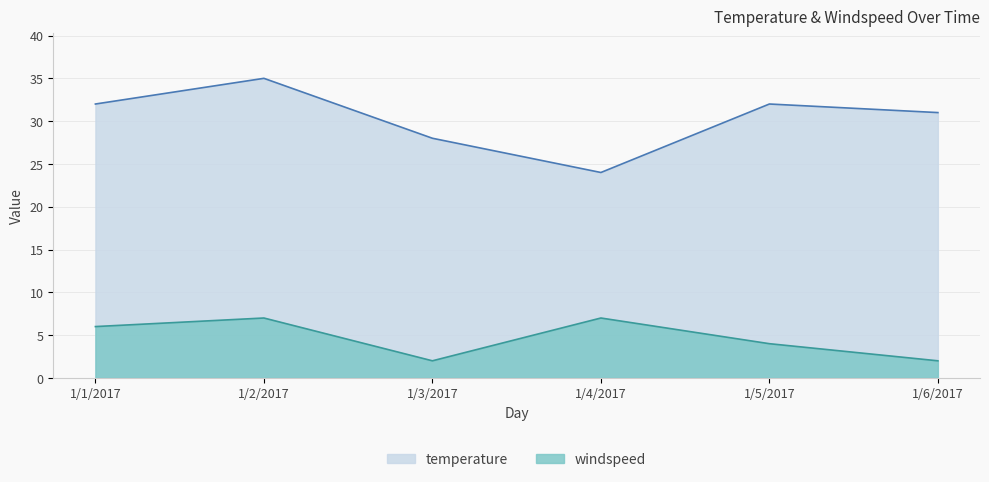

What is the sum of the windspeed values at 1/4/2017 and 1/1/2017?

13